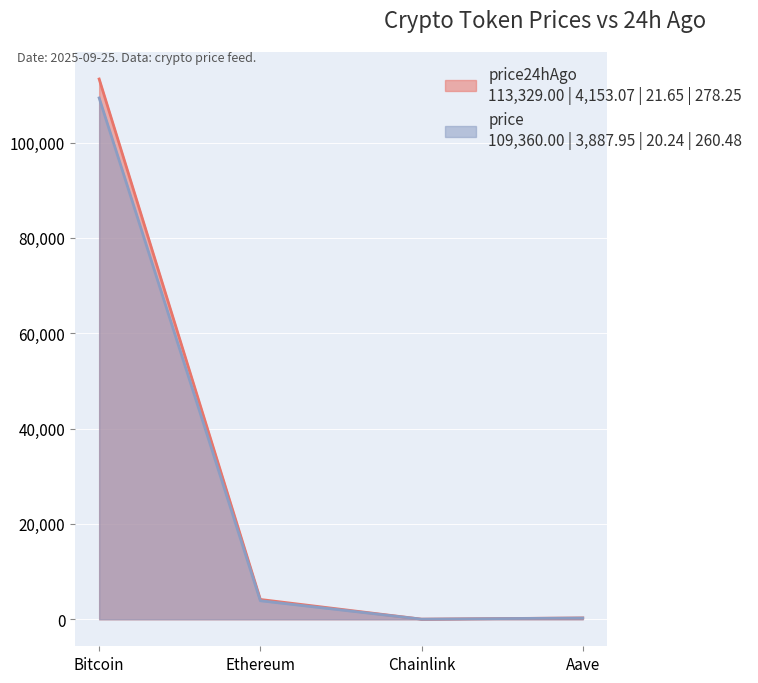

Which series has the largest total across all categories?

price24hAgo